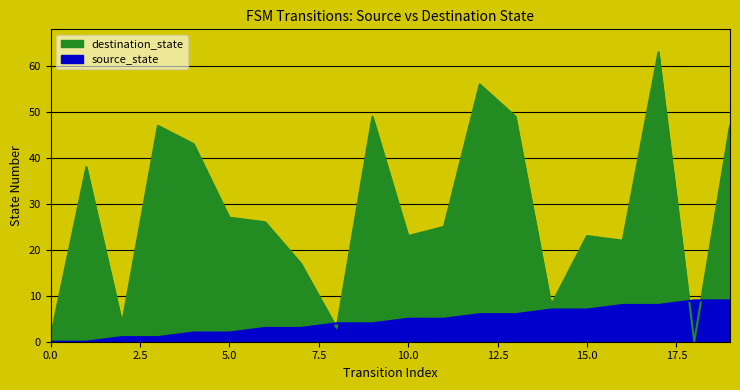

What is the difference between the destination_state values at 16 and 14?

14